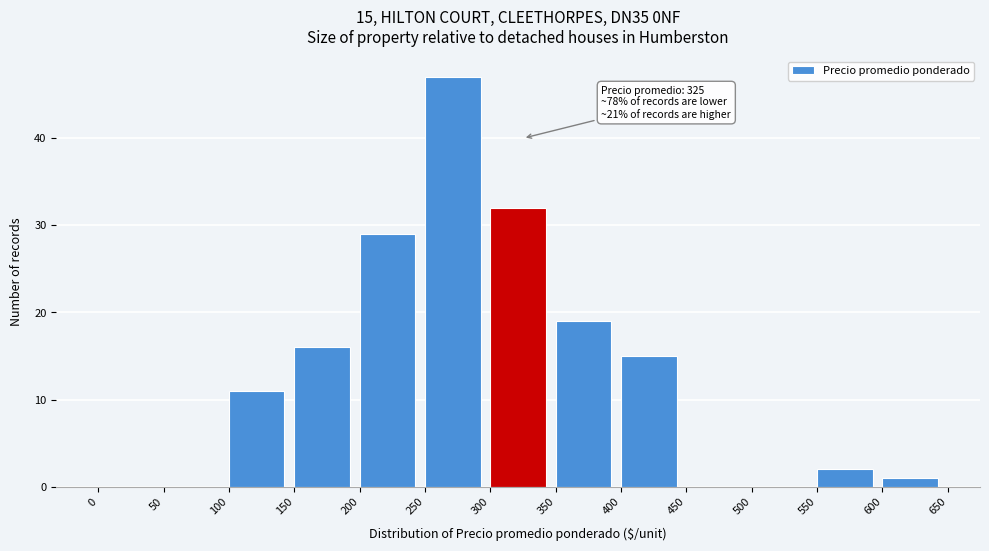

Over which range of the x-axis is the bar tallest?

250 to 300